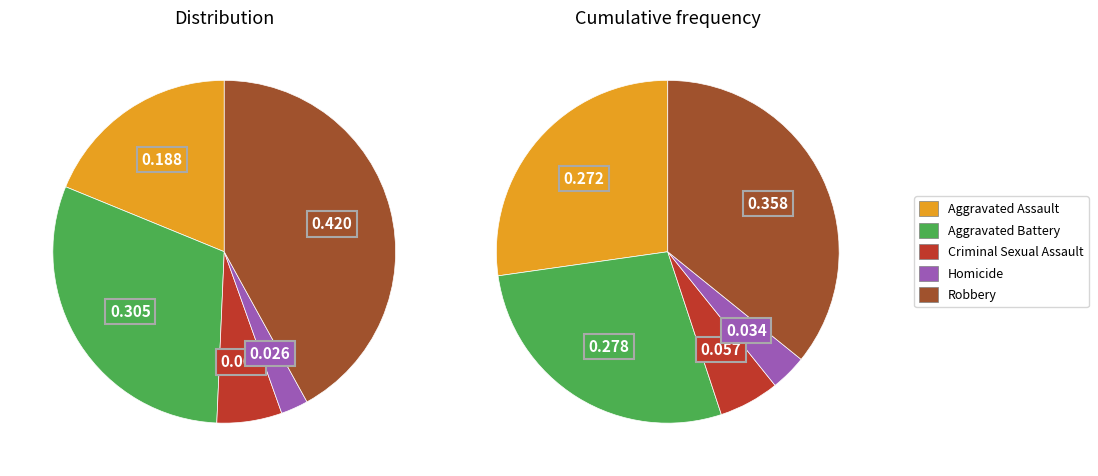

How much of the chart is everything except 2?

93.9%